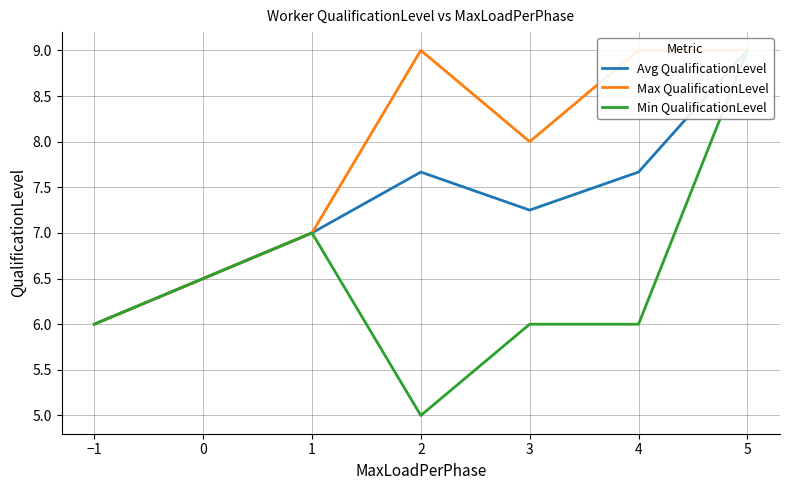

What is the sum of all Avg QualificationLevel values?

44.6